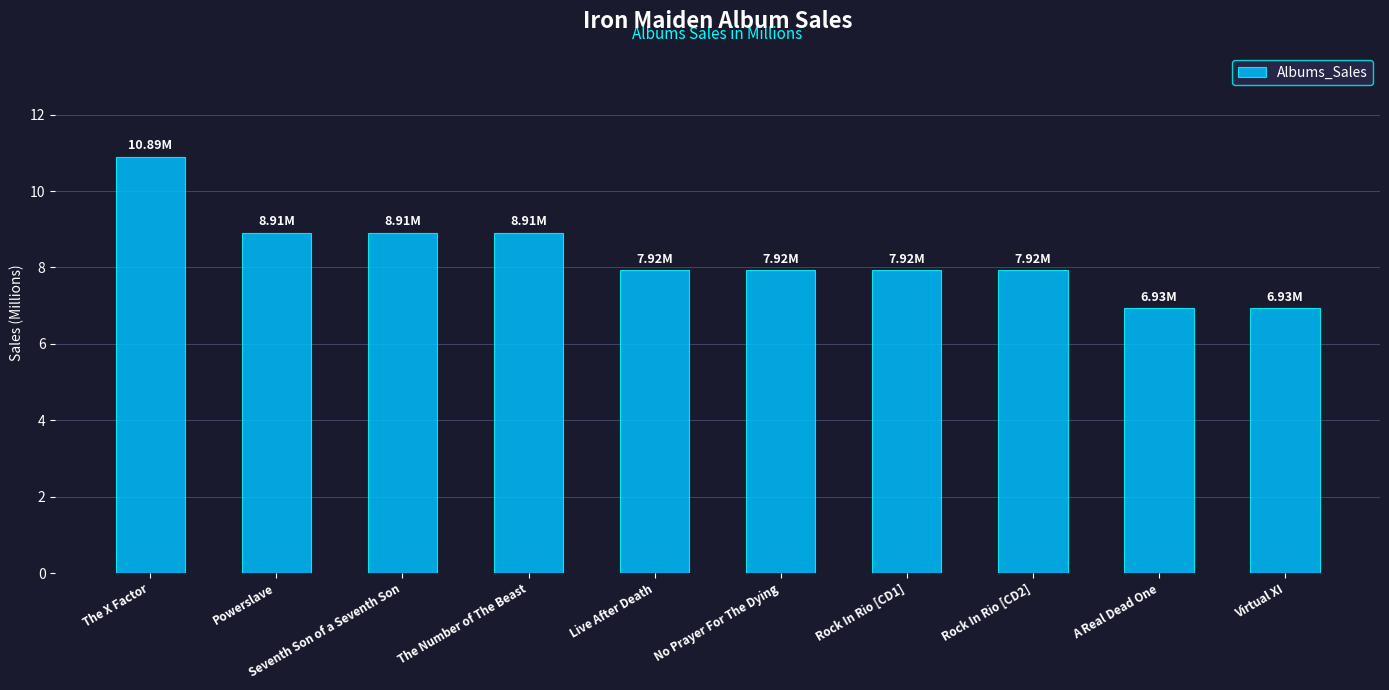

Which has a higher value, Rock In Rio [CD1] or Virtual XI?

Rock In Rio [CD1]